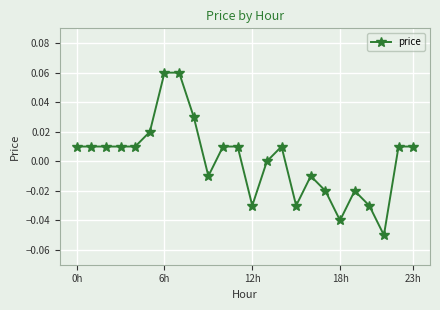

True or false: there are more than 2 points higher than both neighbors.

True